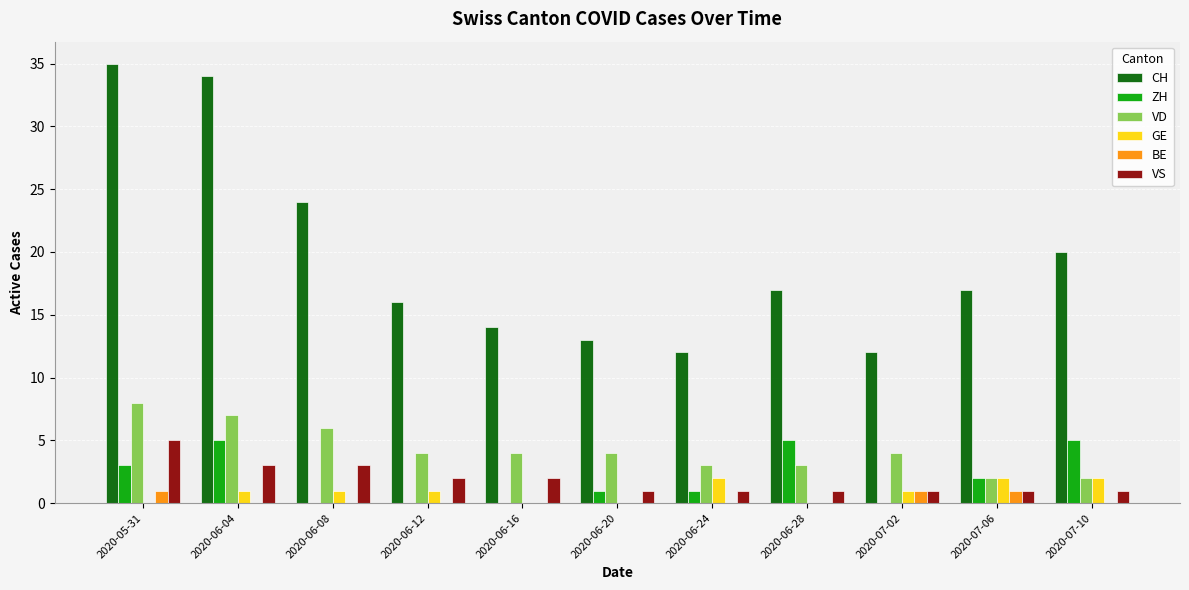

At which category is the sum across all series the highest?

2020-05-31